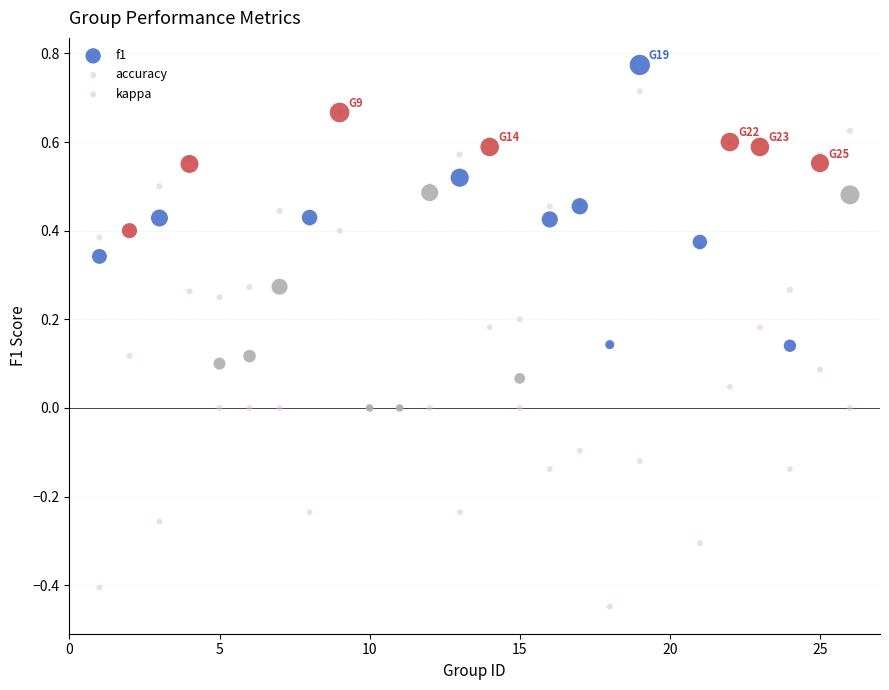

What are all the series names shown in the legend?

f1, accuracy, kappa